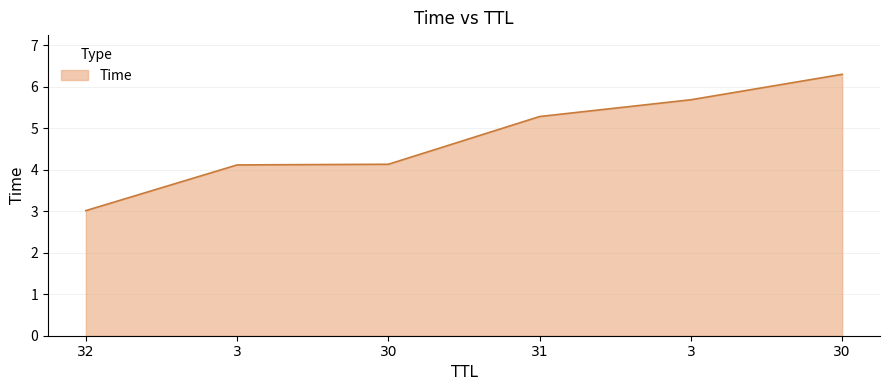

Is this an area chart (filled region under the line)?

Yes